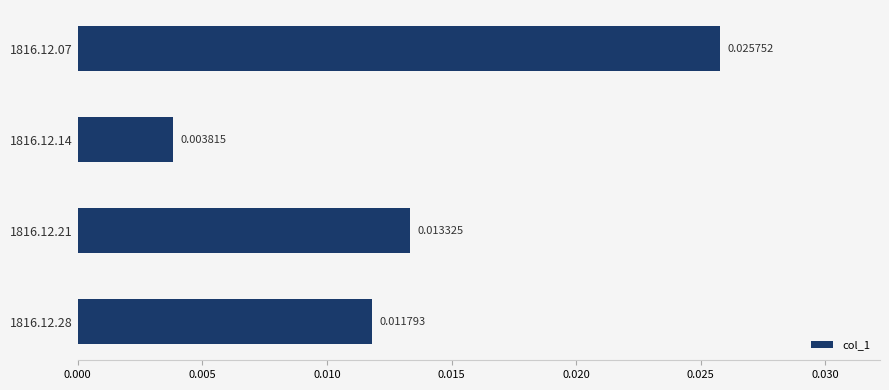

Are the bars horizontal?

Yes